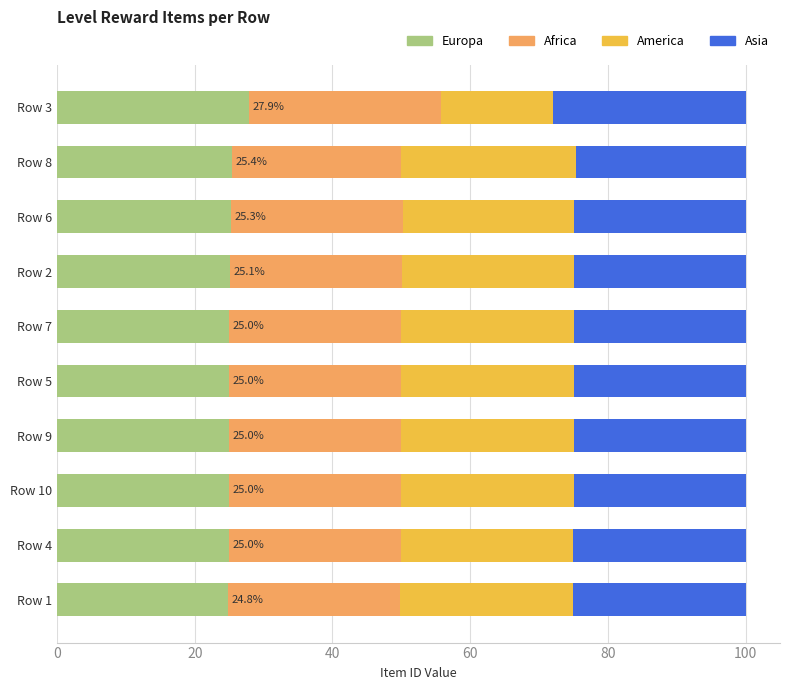

What is the total value across all series at Row 6?

100.0